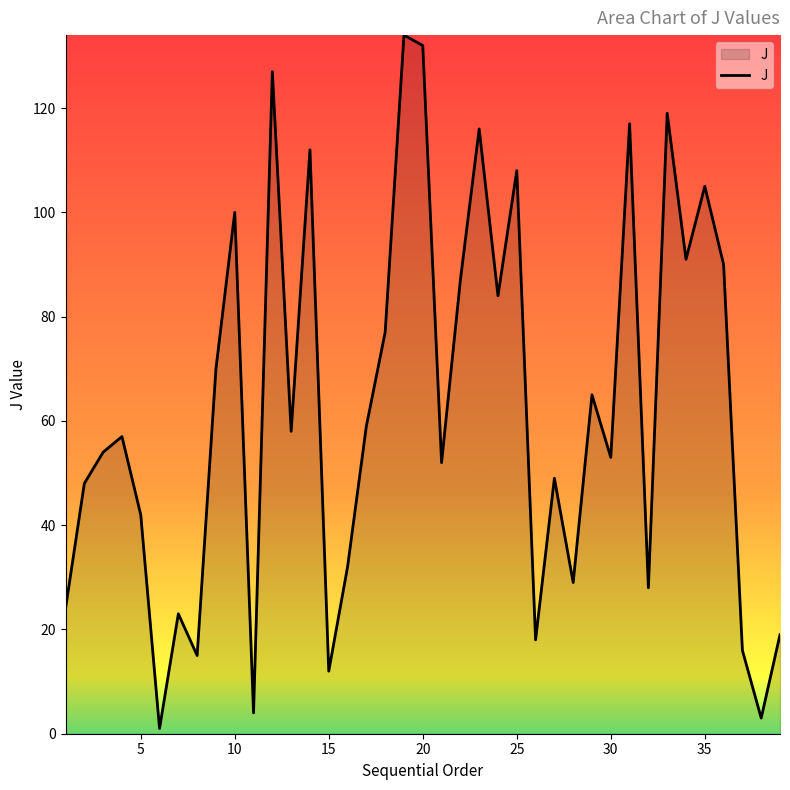

What is the maximum value shown in the chart?

134